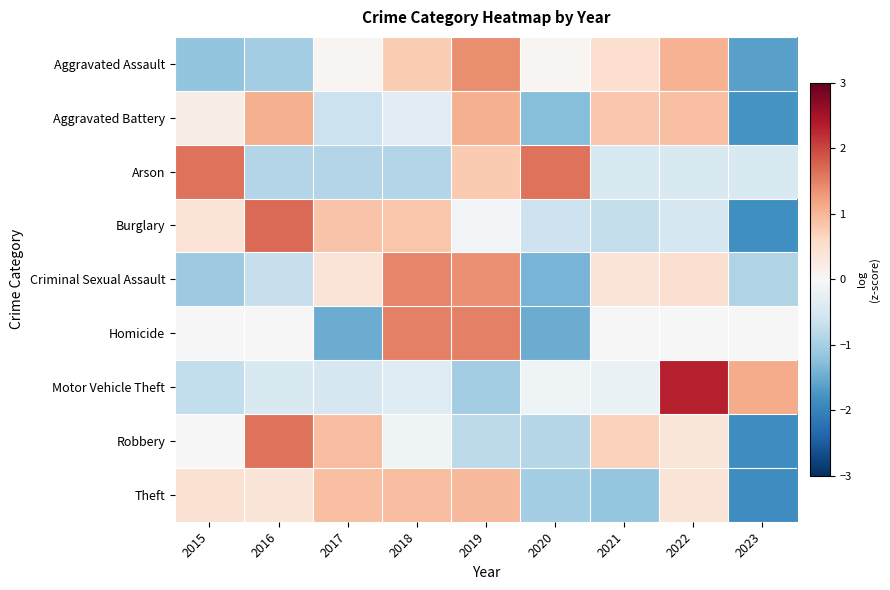

Between 2017 and 2020, which series saw the biggest shift?

Arson